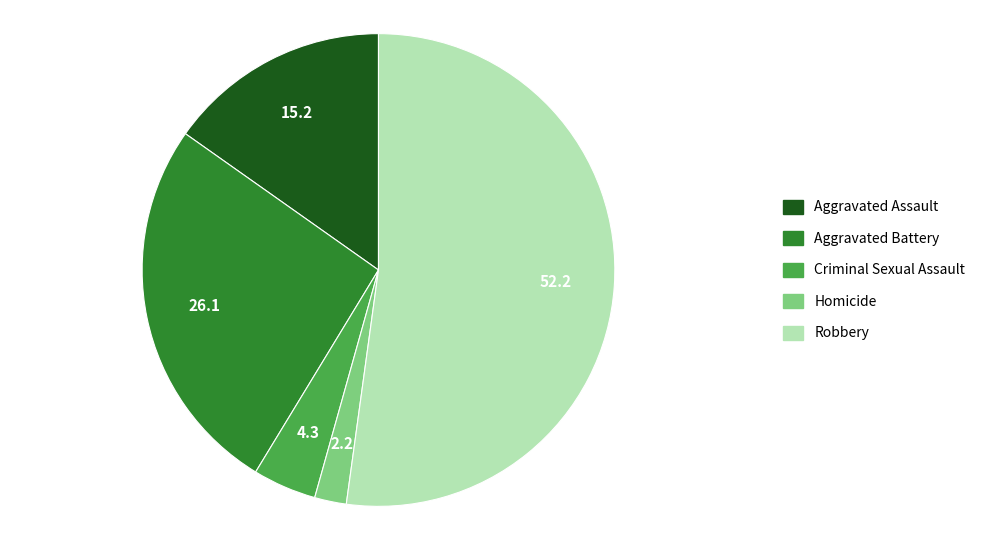

How many segments does this pie chart have?

5